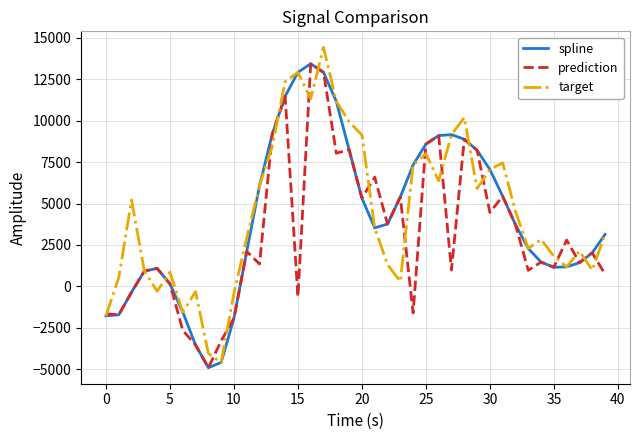

What is the maximum value shown in the chart?

14434.8